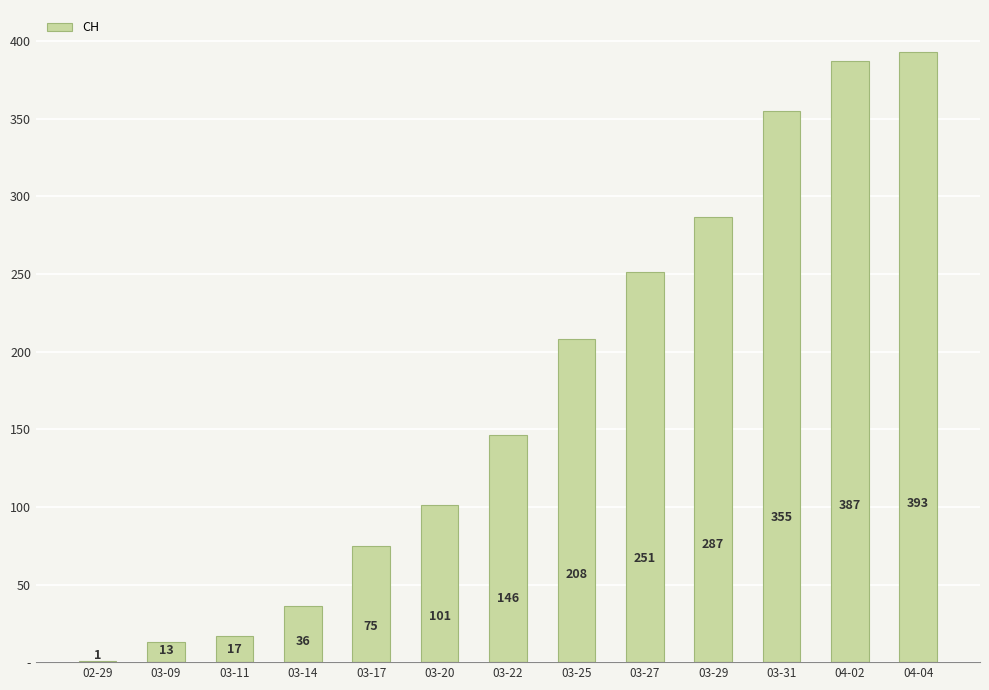

What is the sum of the values at 04-02 and 03-29?

674